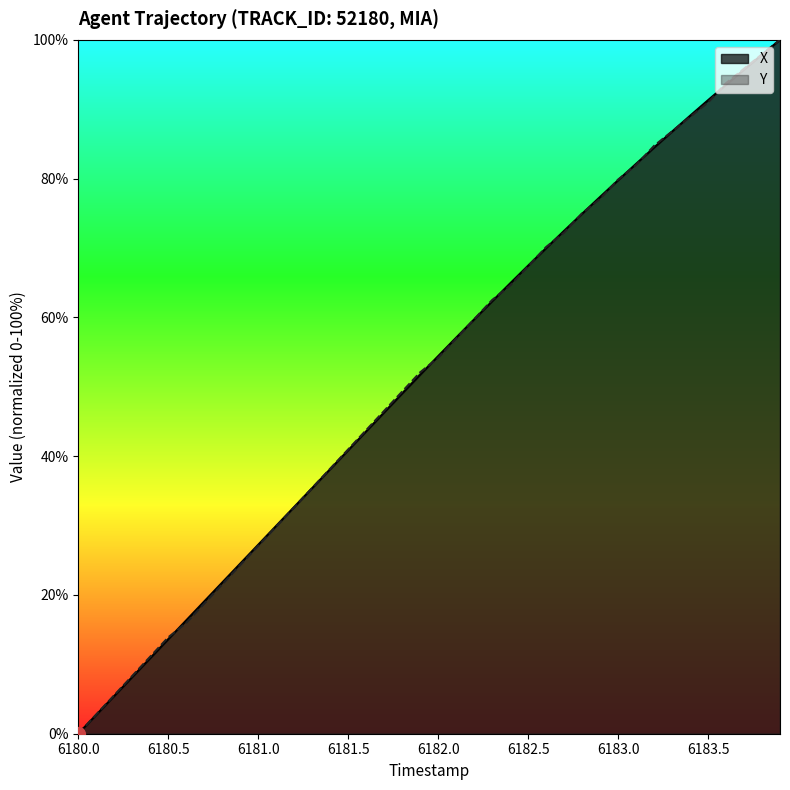

True or false: Y has more than 2 interior local peaks.

False